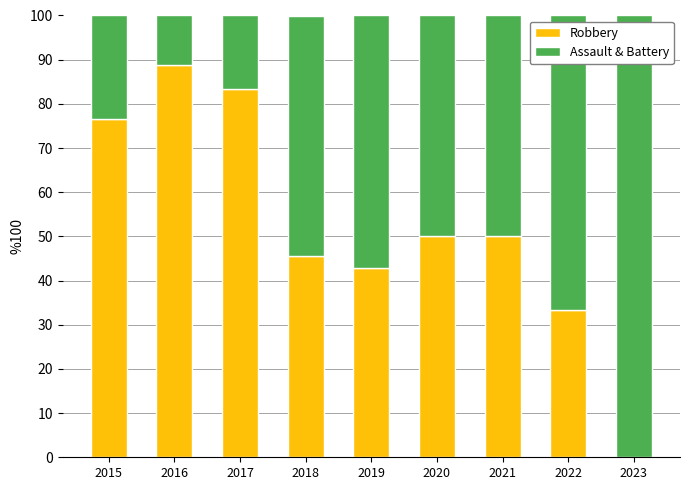

True or false: Robbery has a value of 42.9 at 2019.

True